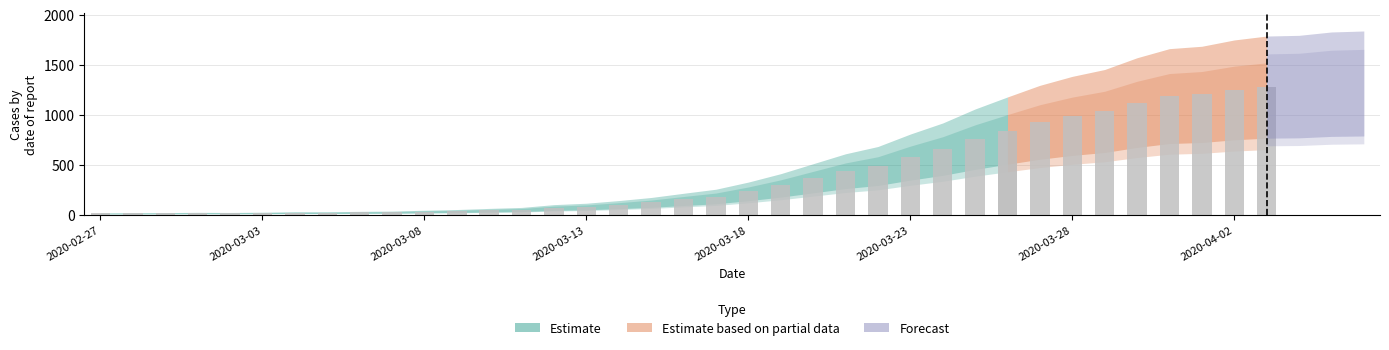

What is the label of the 25th bar from the left?

2020-03-22